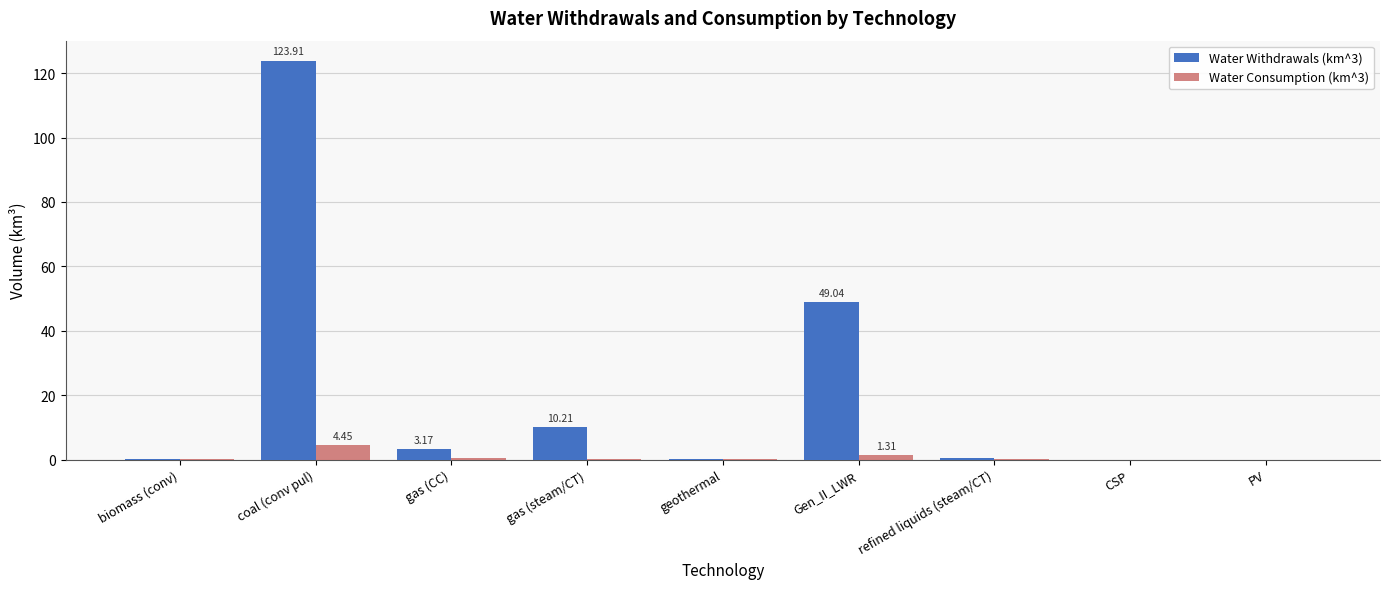

How many groups of bars are there?

9